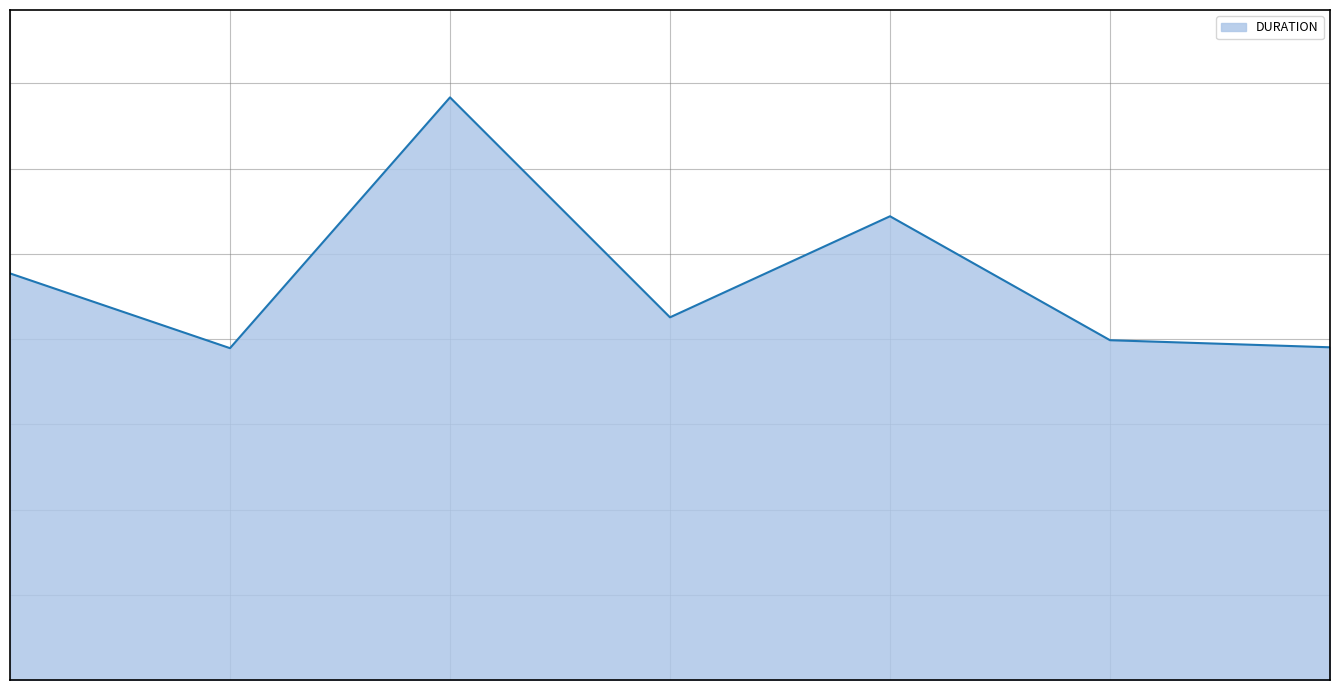

List the labels in order of value, largest first.

2018-11-11 01:11:59, 2018-11-11 01:47:11, 2018-11-10 14:18:26, 2018-11-11 01:43:43, 2018-11-11 01:48:27, 2018-11-11 01:49:17, 2018-11-10 14:23:34